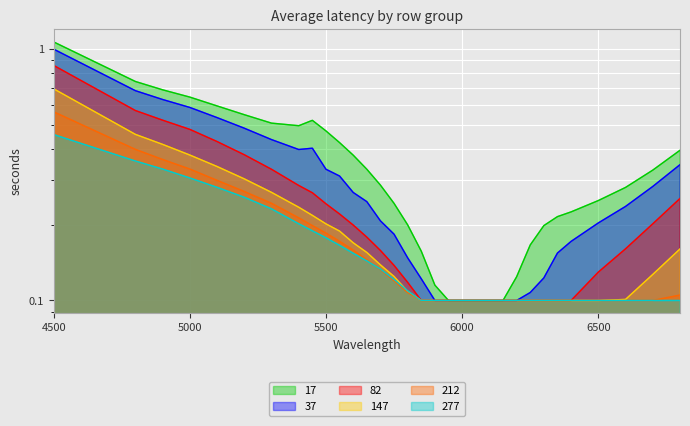

Is it true that 212 equals 0.3 at 5100?

True